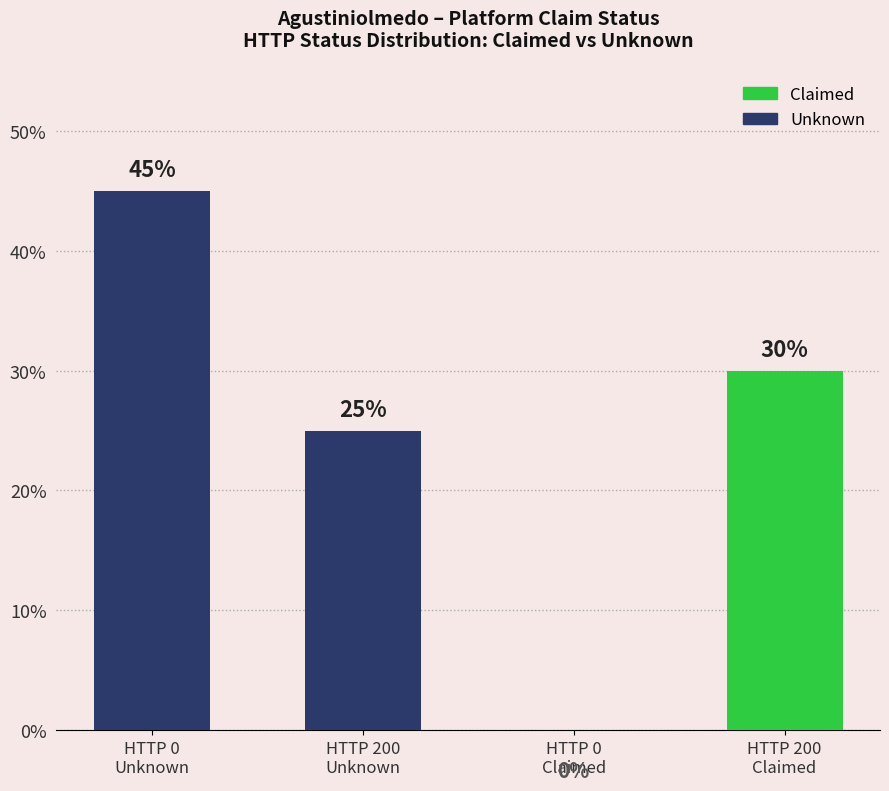

Reading right to left, what are all the values shown in this chart?

30	0	25	45